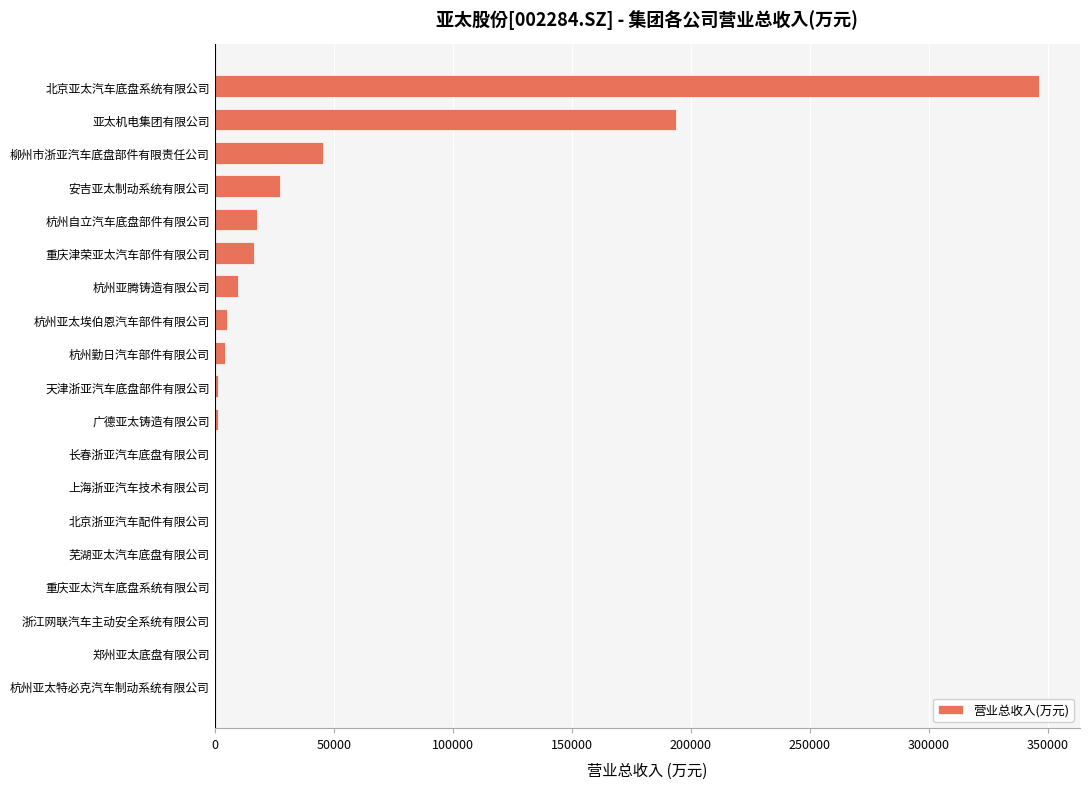

What is the change in value from 亚太机电集团有限公司 to 杭州自立汽车底盘部件有限公司?

-175883.1